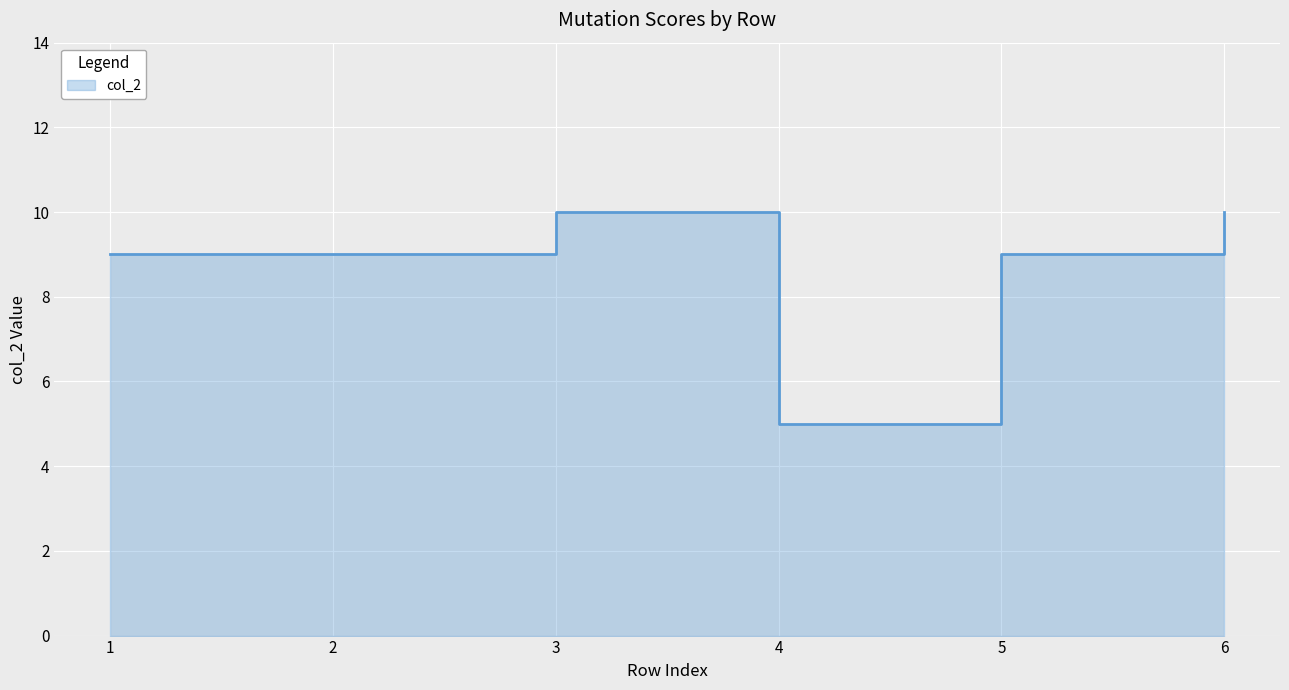

Which label corresponds to the smallest value in the chart?

4